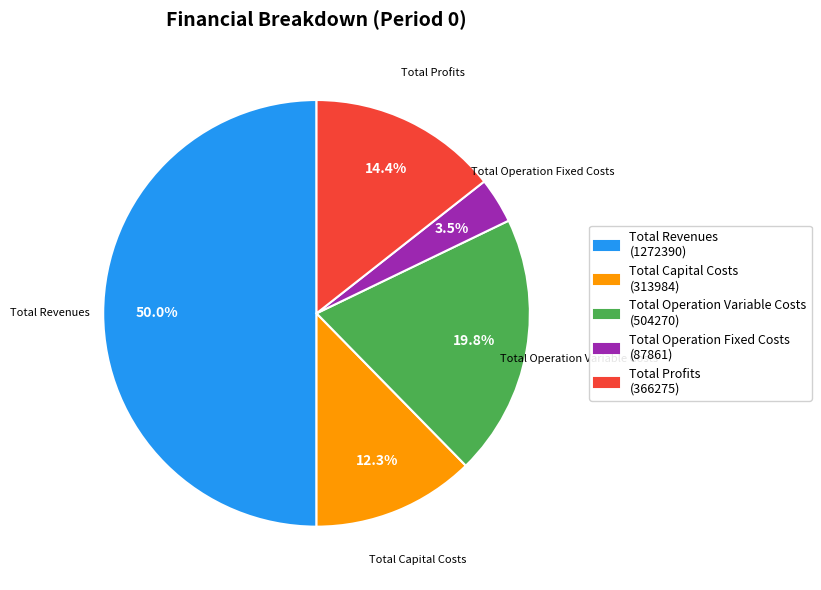

To the nearest percent, what is the difference between the Total Capital Costs and Total Revenues slice percentages?

38%